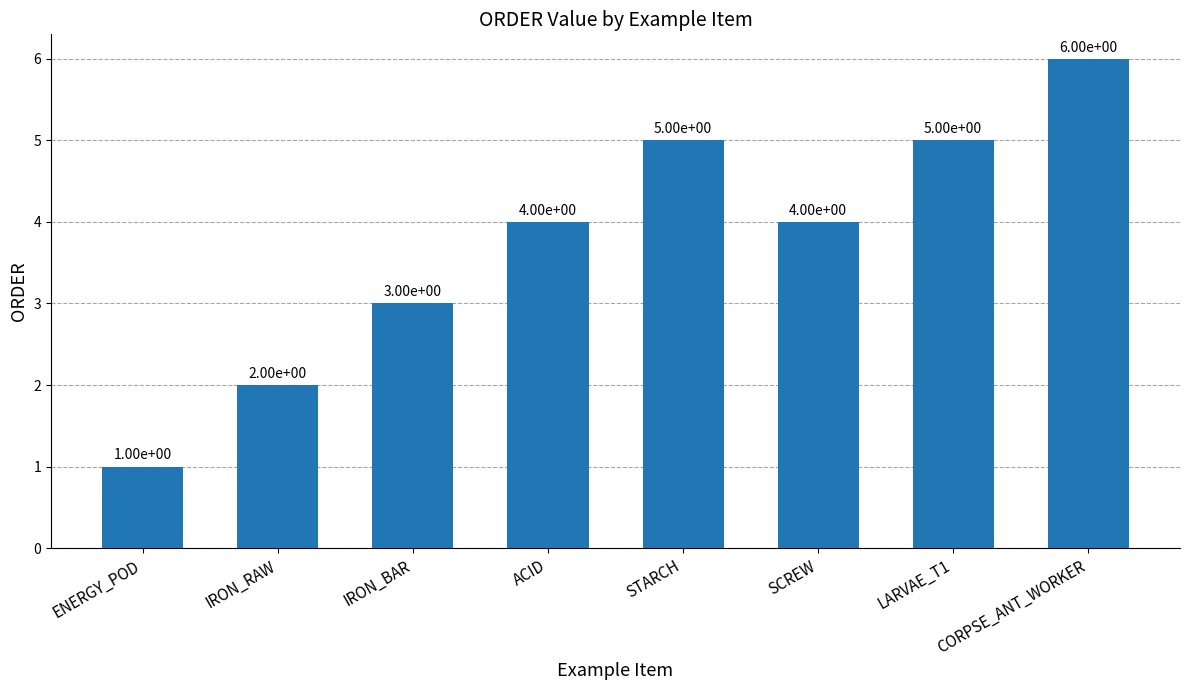

What is the value of the 2nd bar from the left?

2